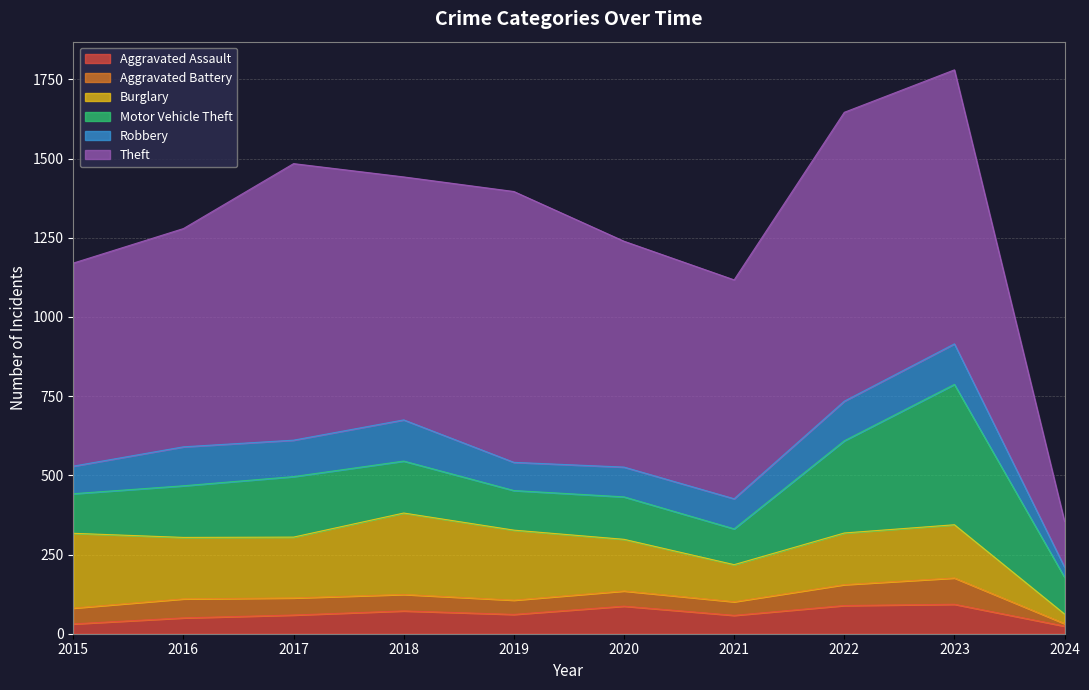

Between 2018 and 2023, which series saw the biggest shift?

Motor Vehicle Theft